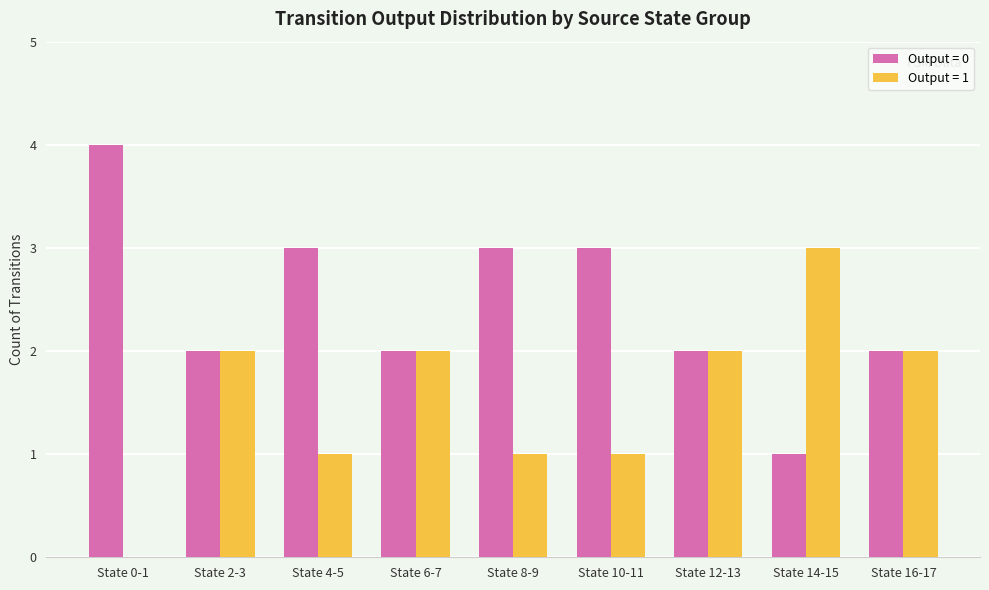

What is the maximum value shown in the chart?

4